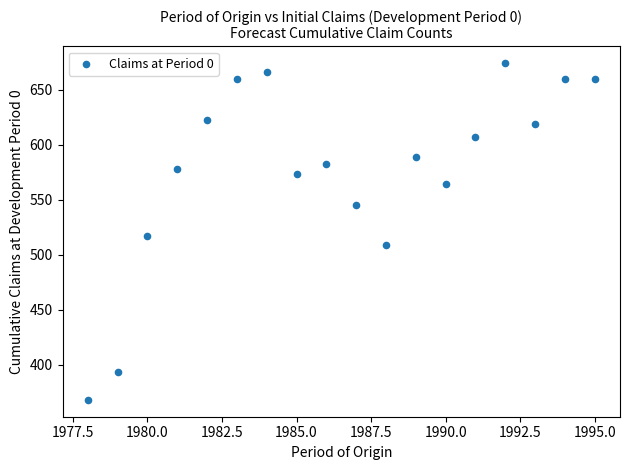

What is the range of Y values (max minus min)?

306